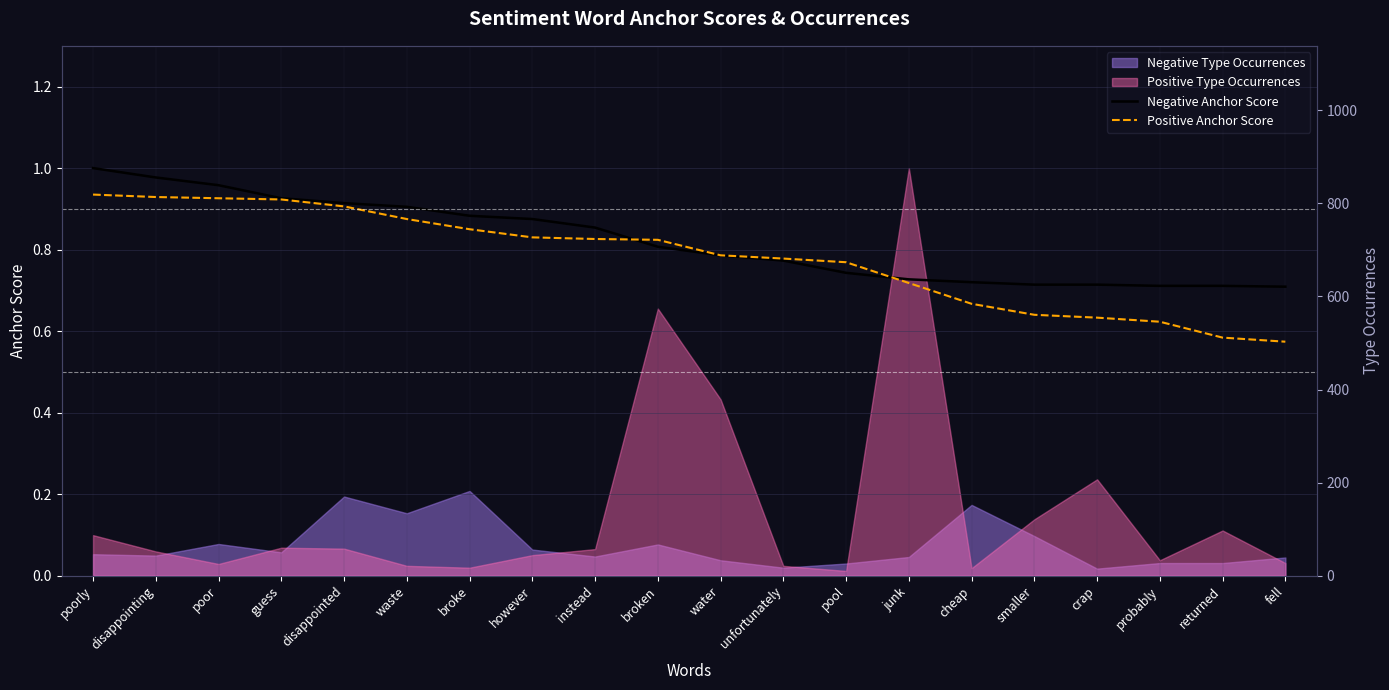

True or false: Negative Anchor Score has more than 0 points higher than both neighbors.

False